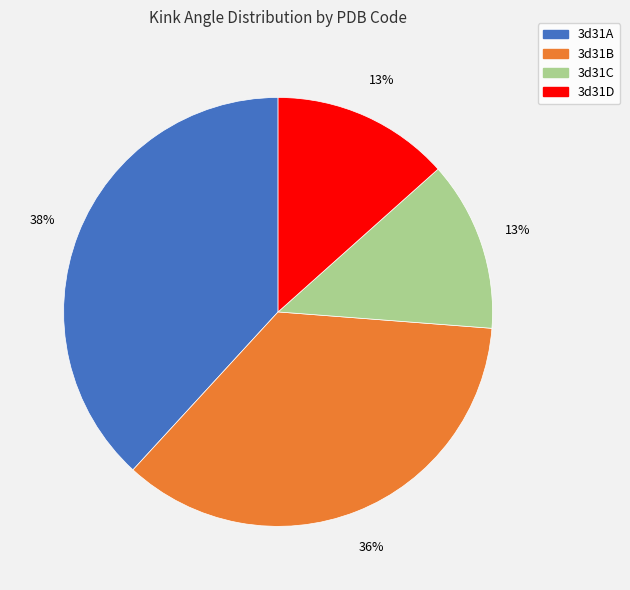

Is there any slice that represents more than half of the pie?

No